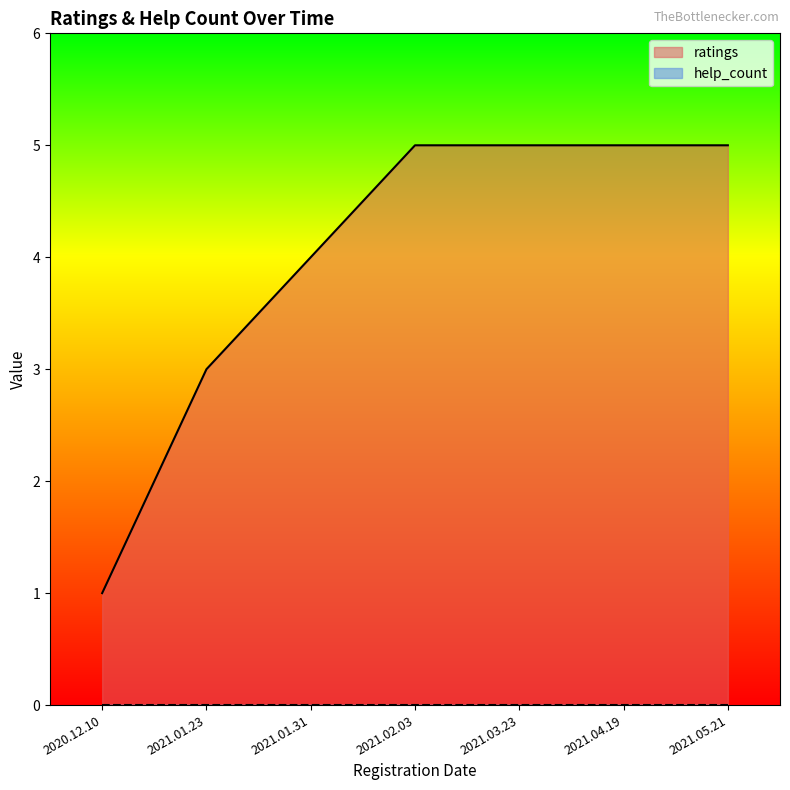

What position from the left is 2021.01.31?

3